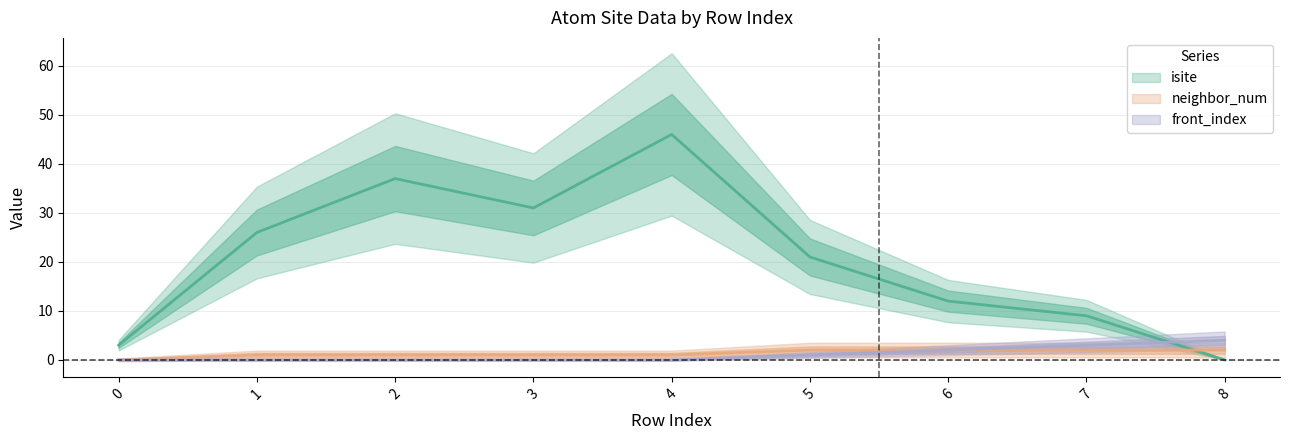

How many intersections are there between isite and neighbor_num?

1